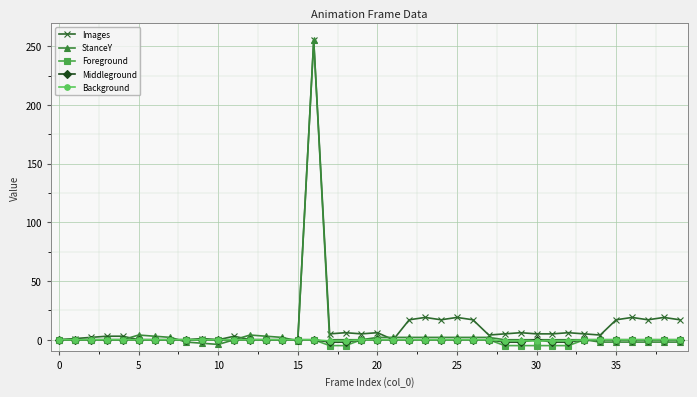

What is the highest value of the Images series?

255